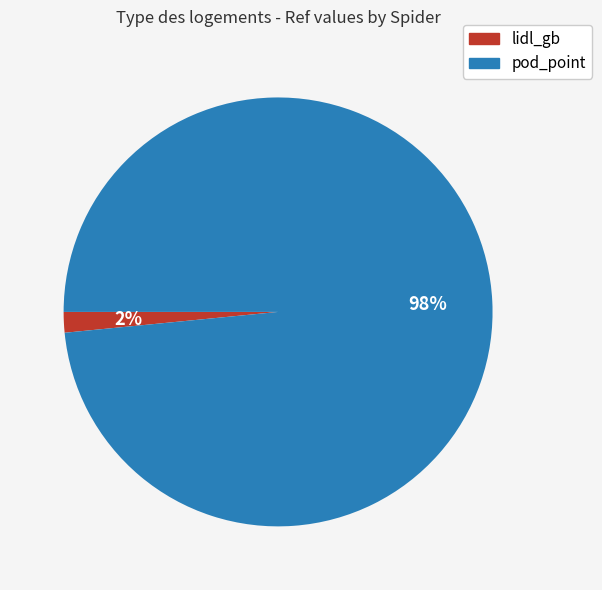

To the nearest percent, what percentage of the pie is pod_point?

98%